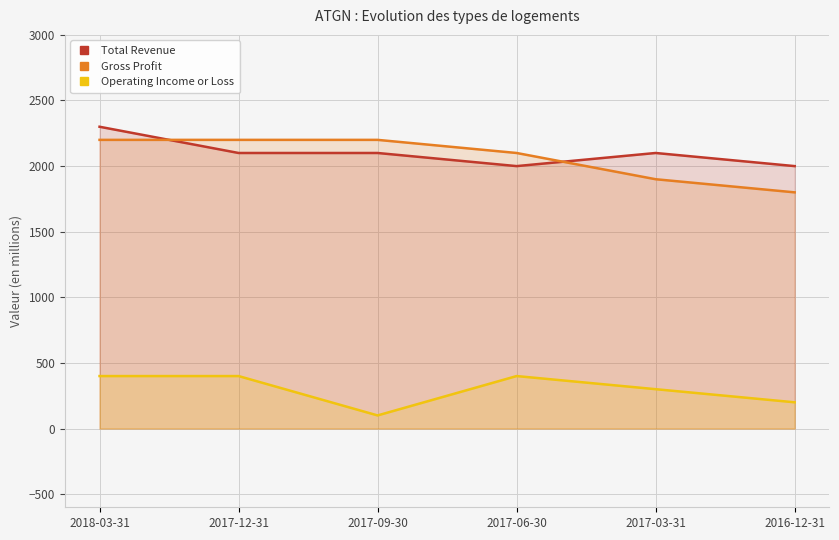

What position from the left is 2017-03-31?

5